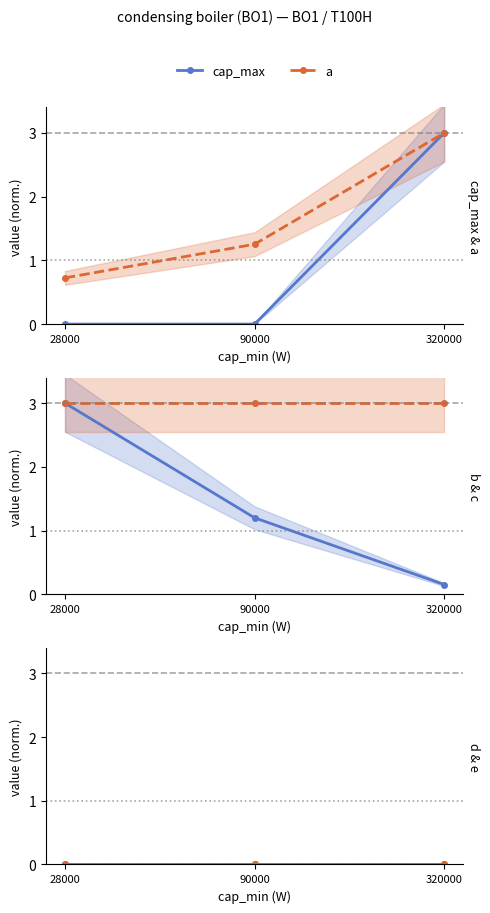

Does the chart have visible grid lines?

No